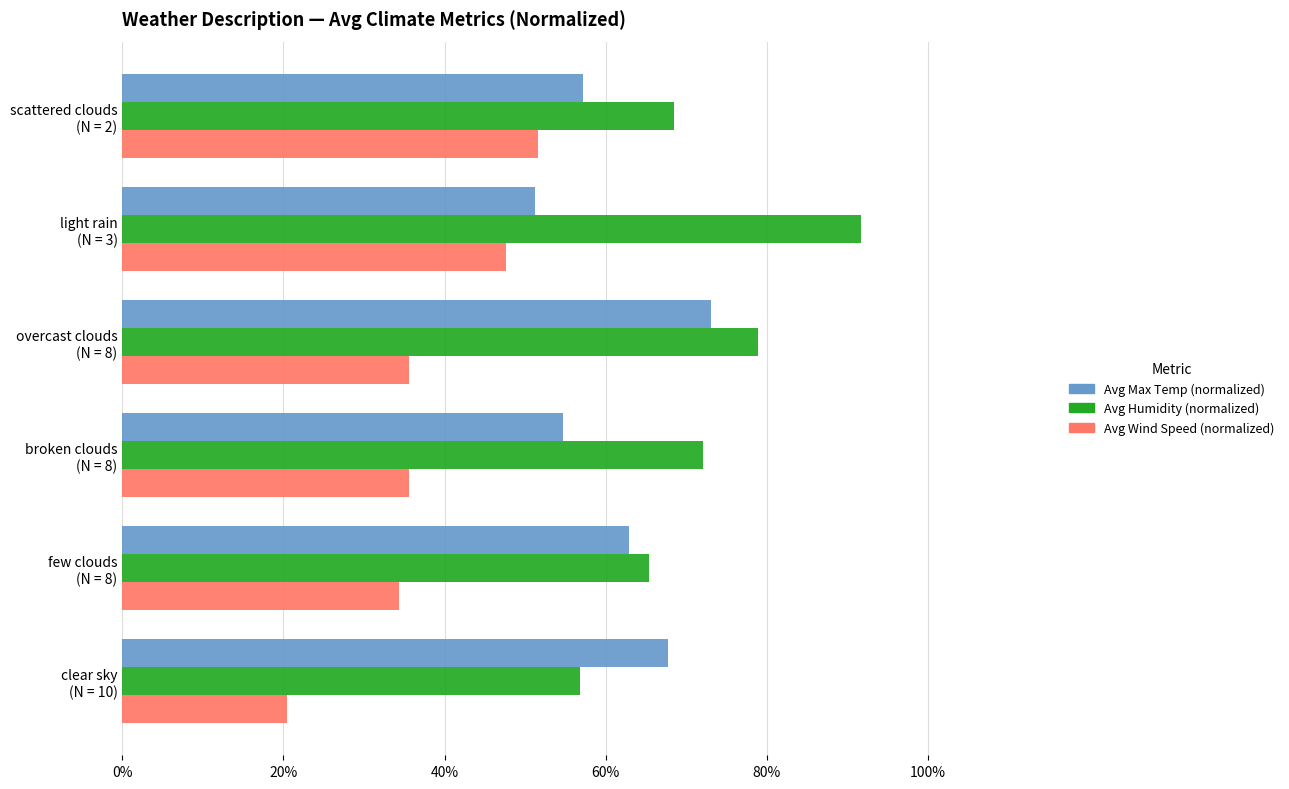

What are all the series names shown in the legend?

Avg Max Temp (normalized), Avg Humidity (normalized), Avg Wind Speed (normalized)